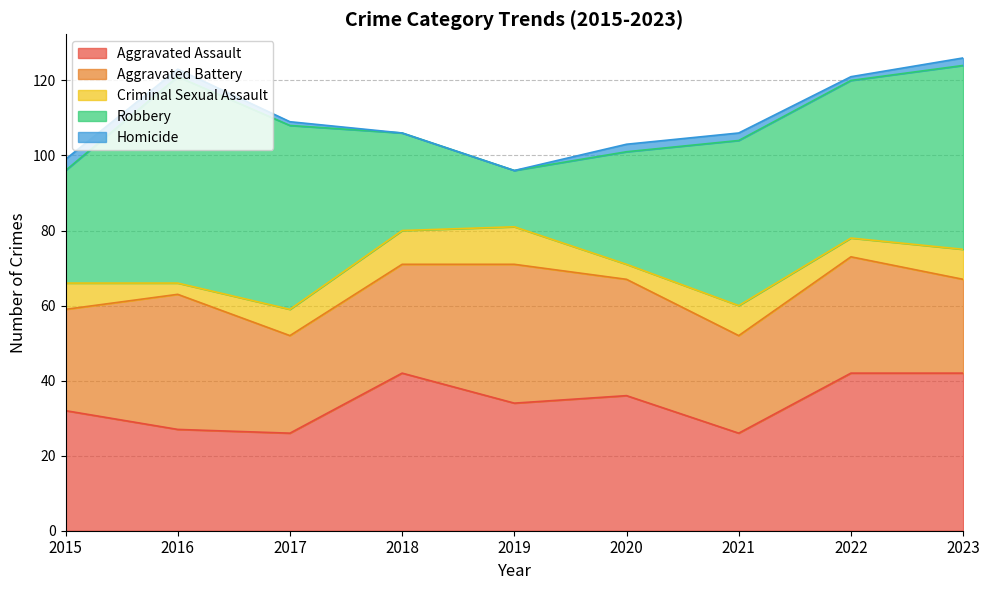

The value of Aggravated Battery at 2022 is 43. True or false?

False